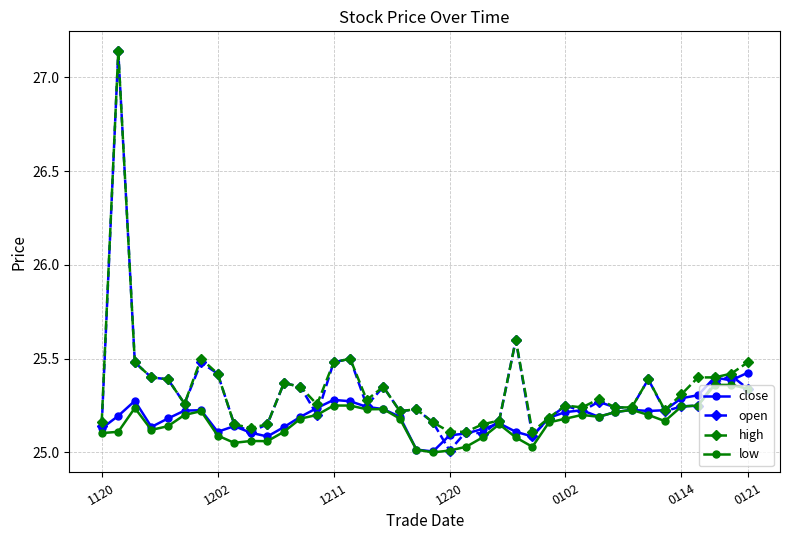

Count the number of data series in this chart.

4